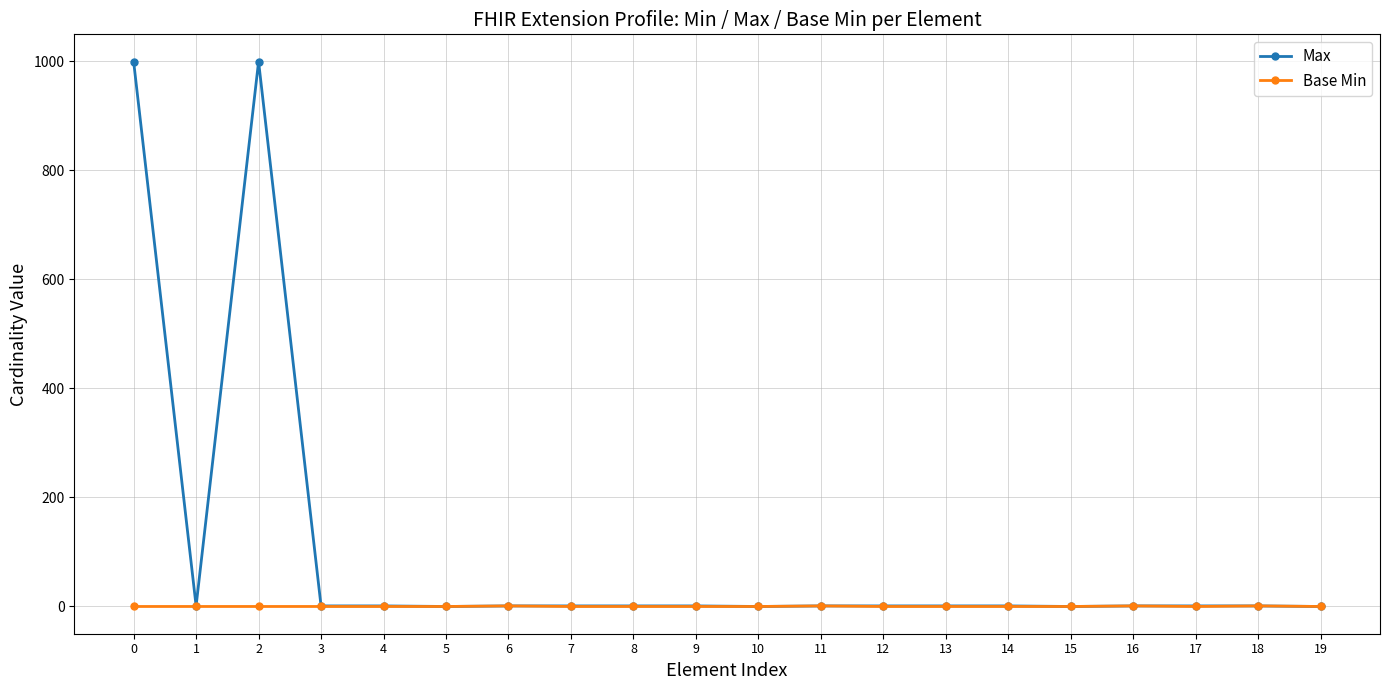

Which series has the largest range (max minus min)?

Max